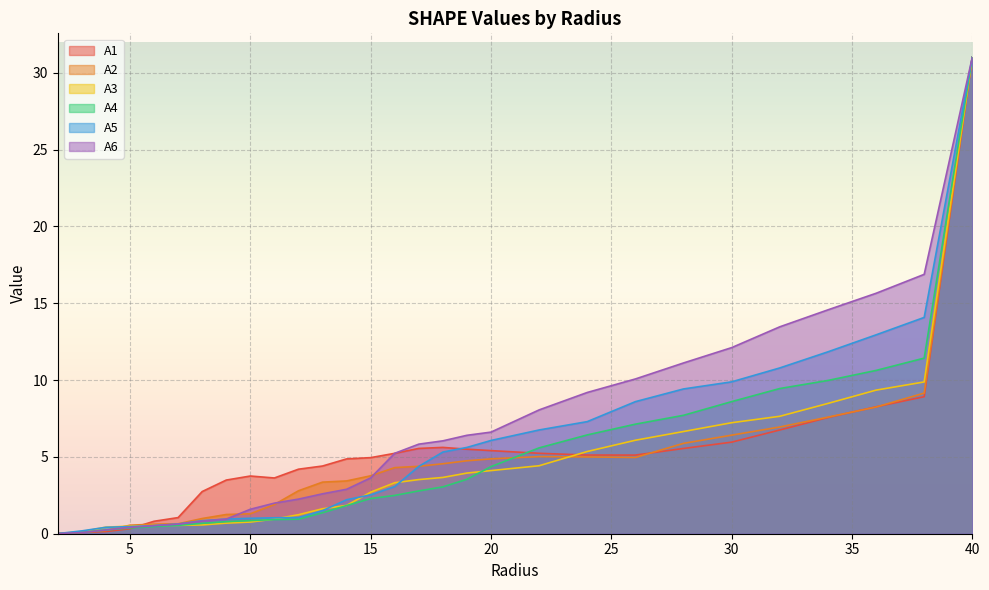

What is the sum of all A2 values?

134.0